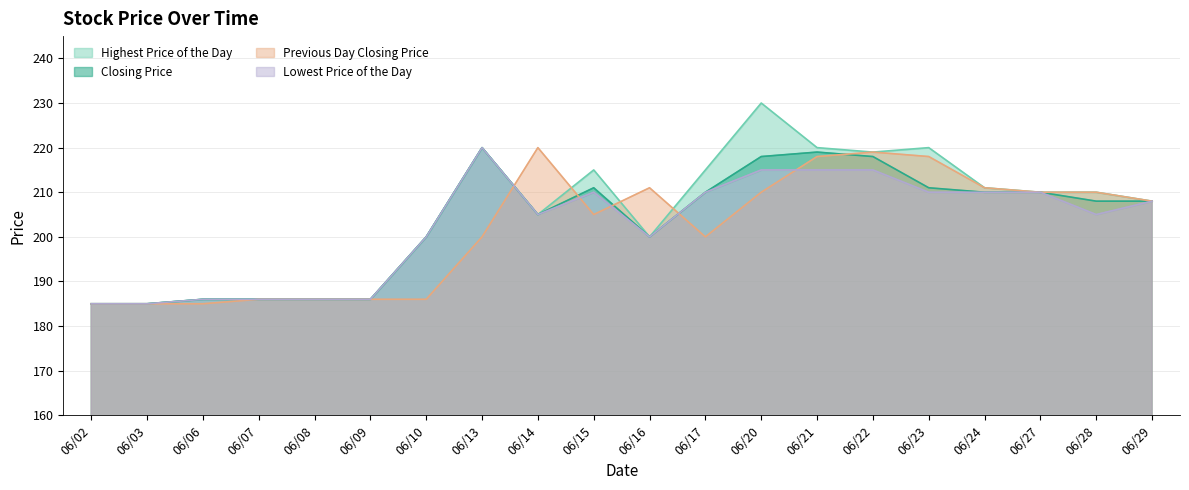

What is the lowest value of the Previous Day Closing Price series?

185